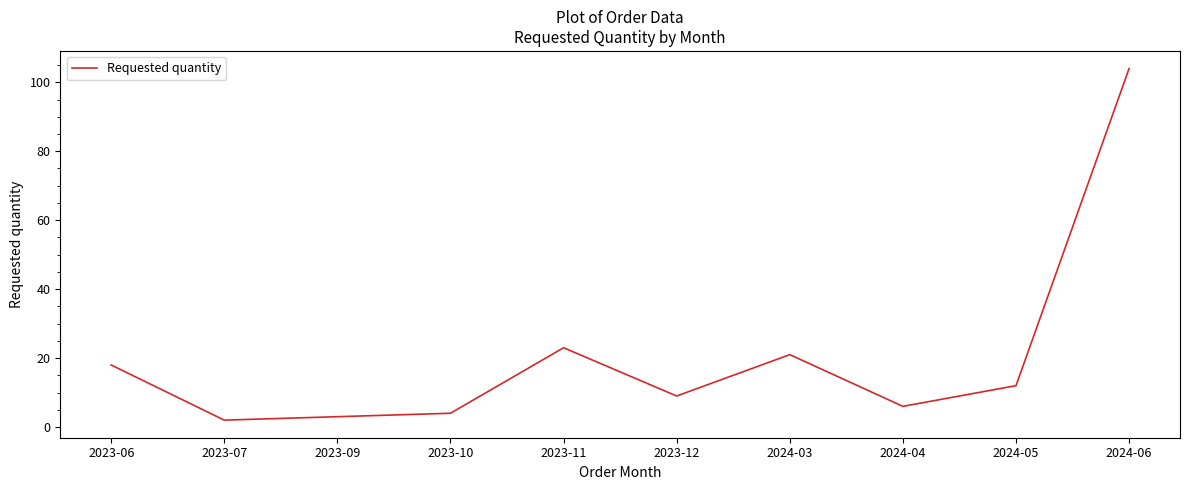

What is the difference between the maximum and minimum values?

102